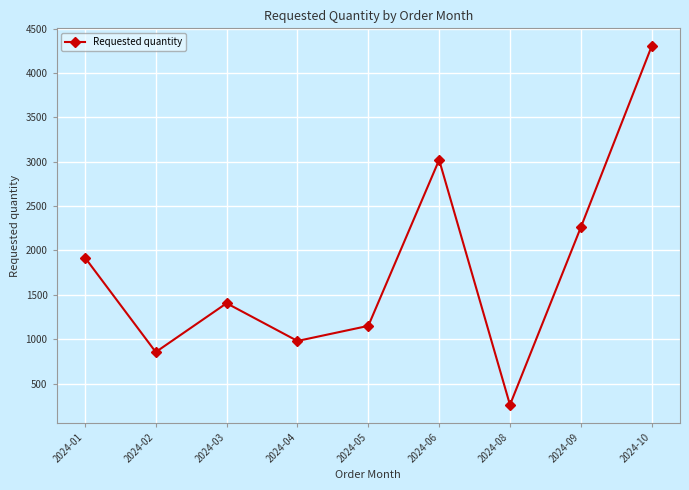

How many data points are less than 1405?

4